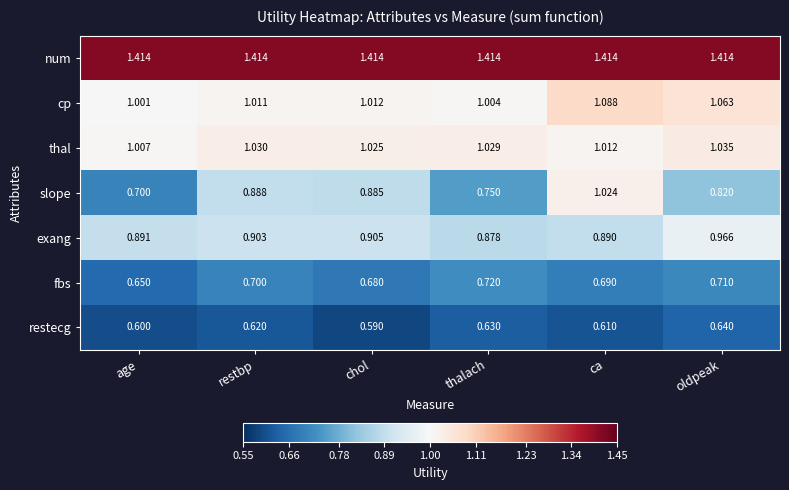

Is the value of fbs at chol greater than the value of slope at thalach?

No